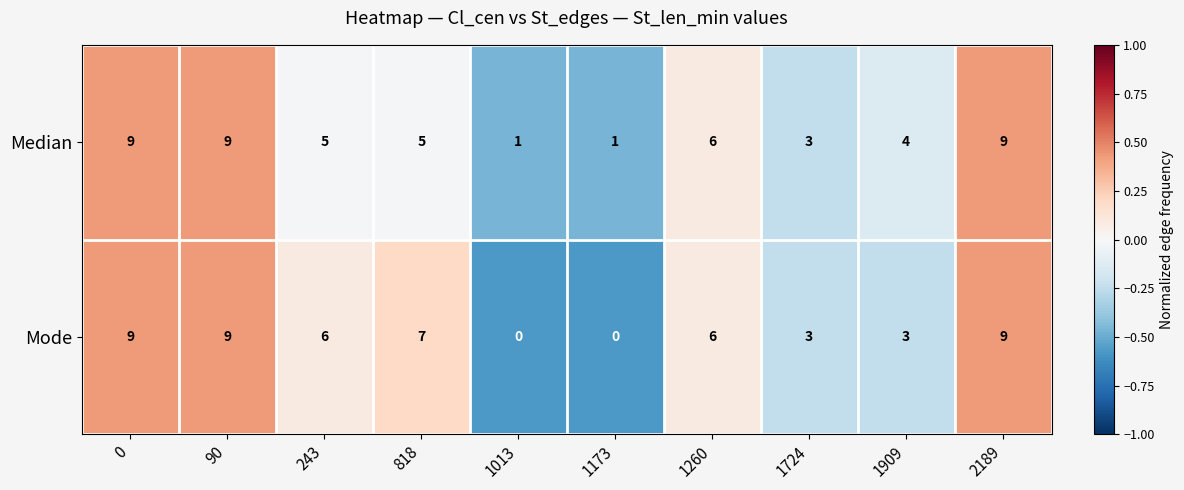

What is the difference between the Mode values at 1909 and 1260?

3